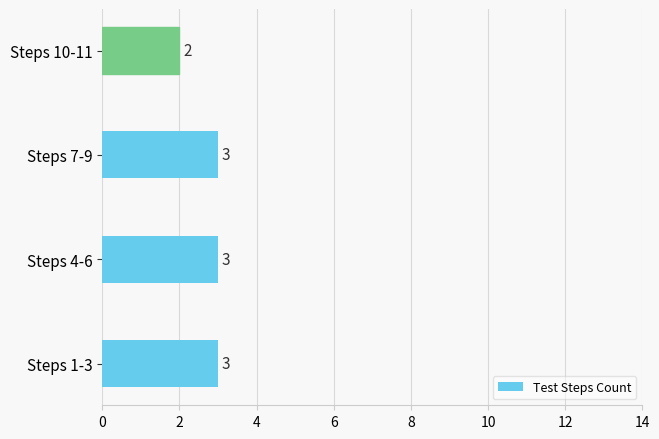

Read the value at Steps 7-9.

3